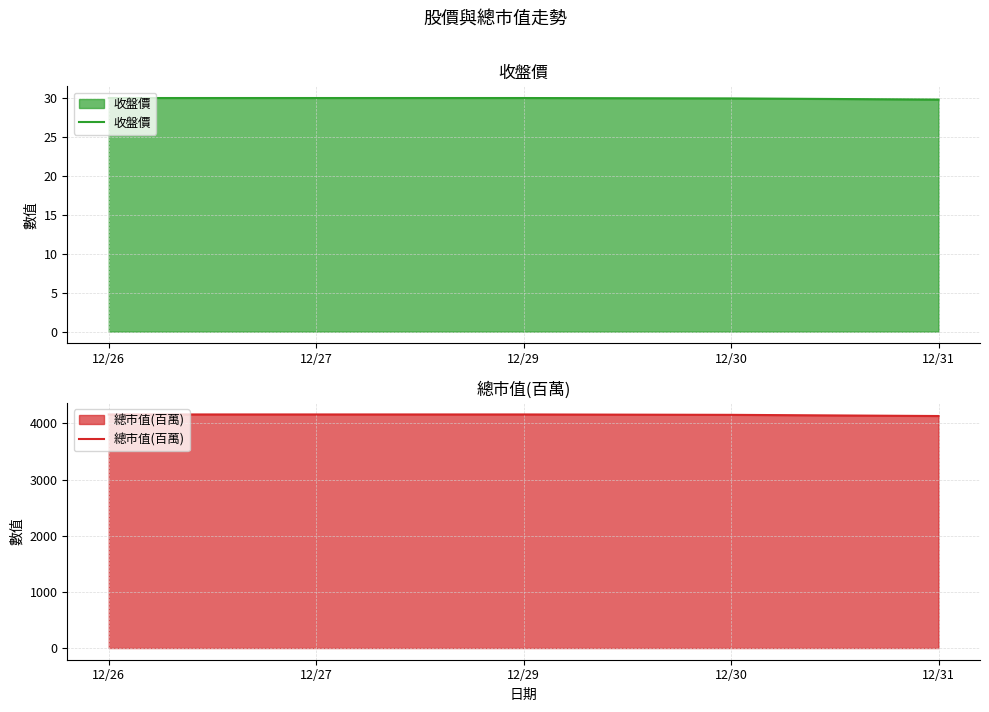

The value of 收盤價 at 12/26 is 30.0. True or false?

True